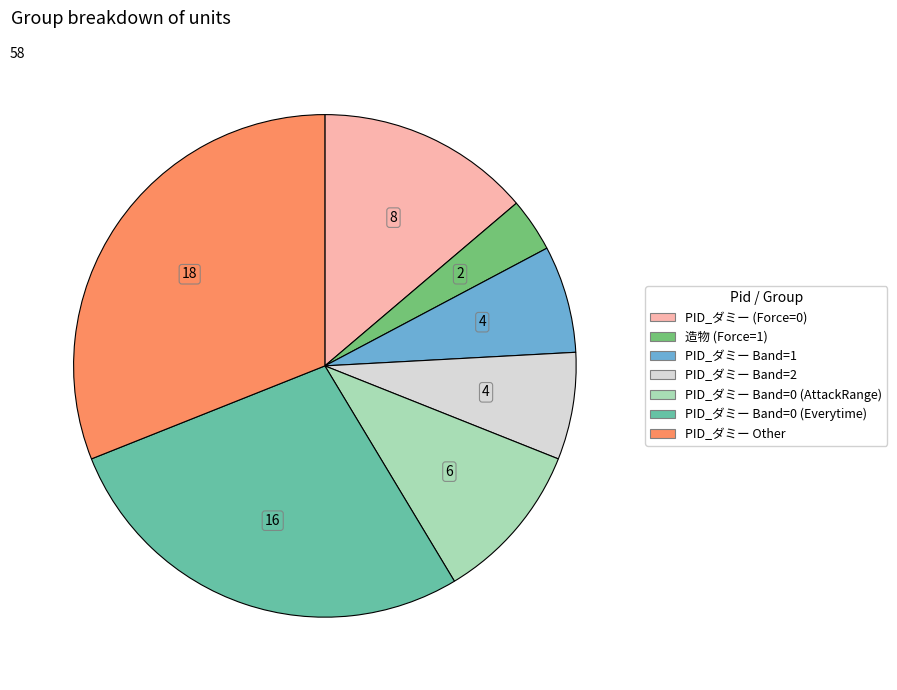

Is there a majority slice in this chart?

No